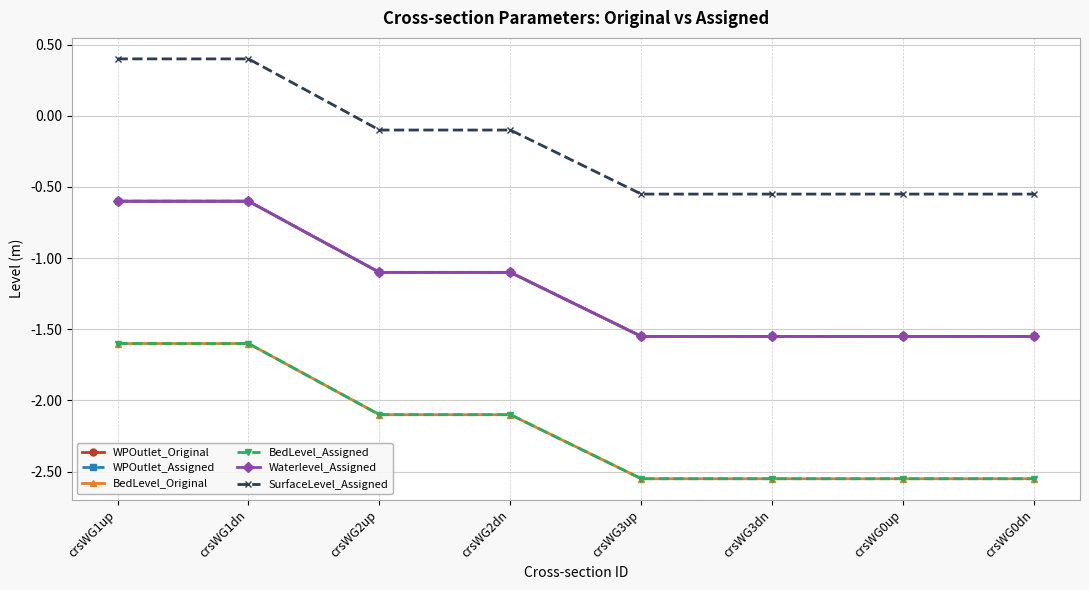

True or false: WPOutlet_Original has a value of -1.6 at crsWG3dn.

True